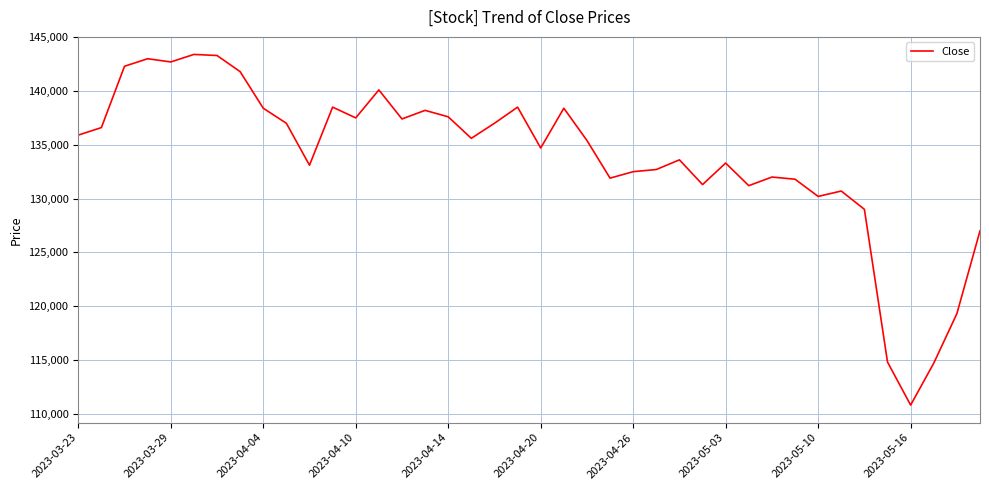

What is the maximum value shown in the chart?

143400